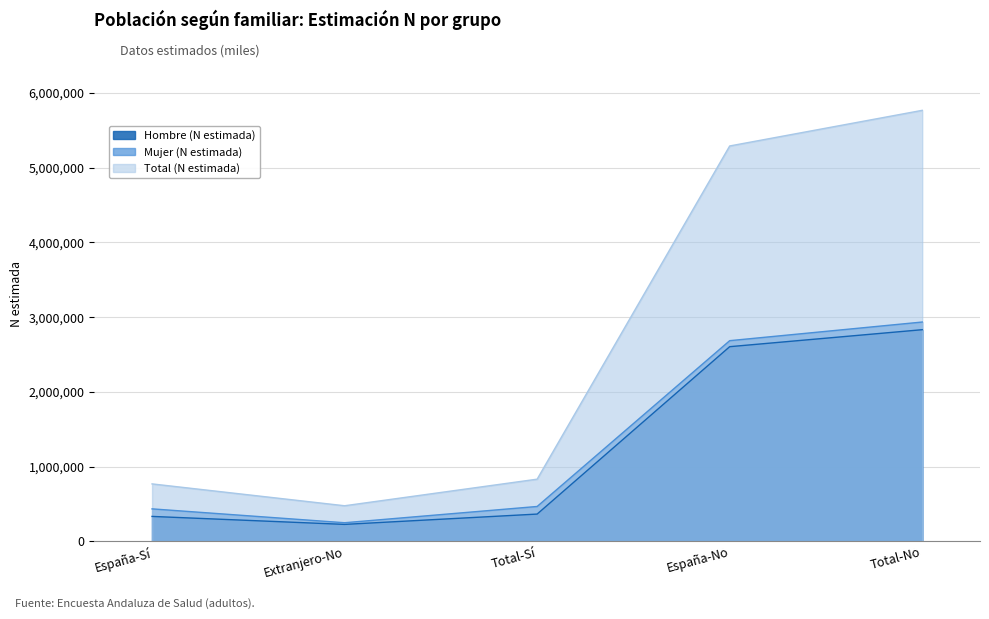

What is the value of the Hombre (N estimada) point at the 1st from the left?

333959